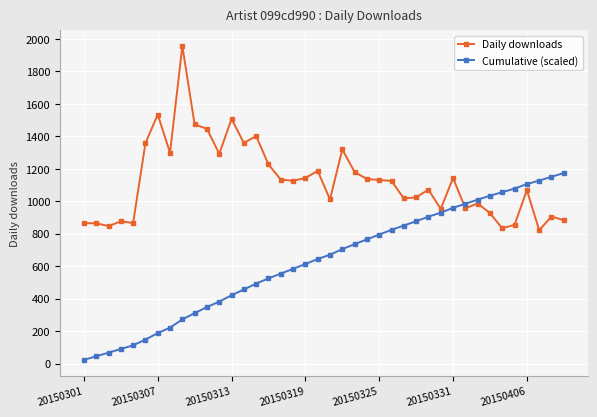

What is the value of the Daily downloads point at the 14th from the left?

1359.0